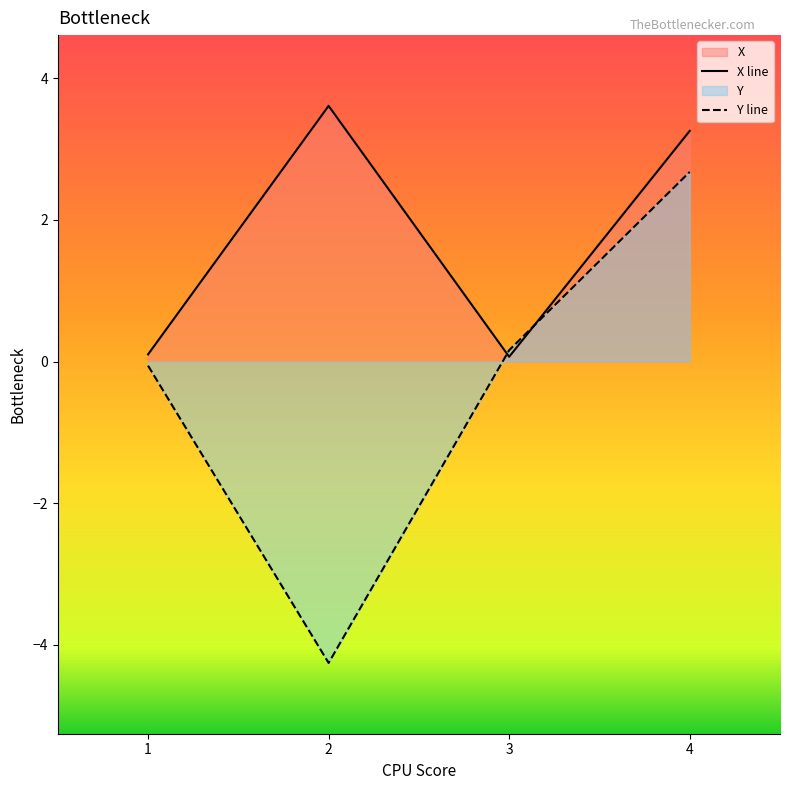

What is the difference between the maximum and minimum values in the X series?

3.5